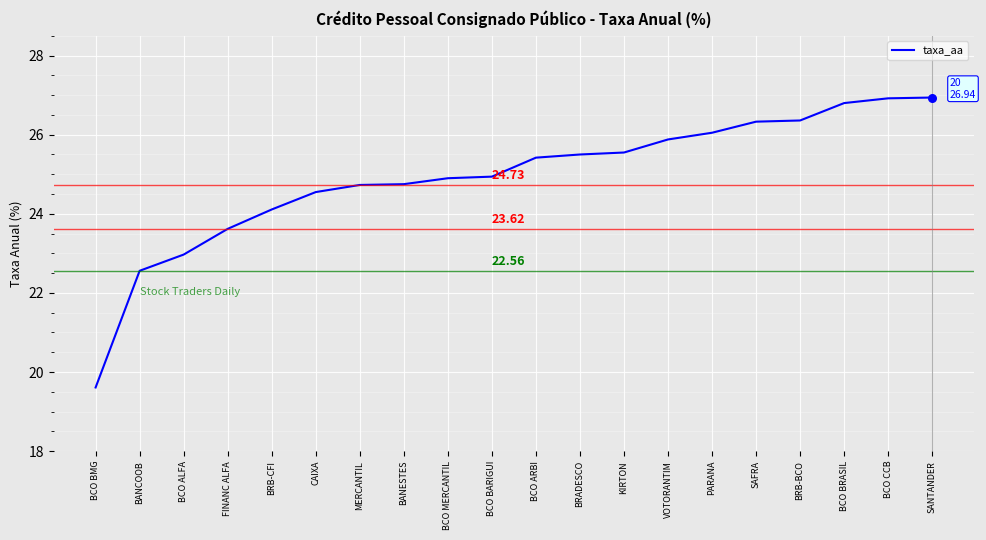

What is the change in value from SAFRA to SANTANDER?

+0.6